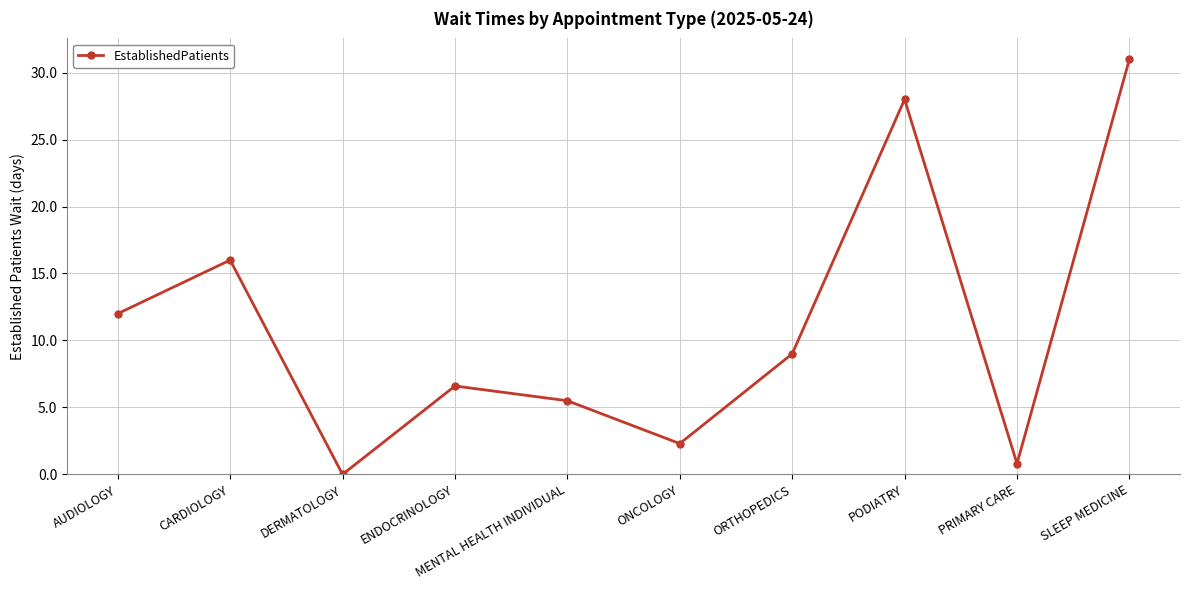

Reading left to right, transcribe all the data shown in this chart.

AUDIOLOGY=12.0	CARDIOLOGY=16.0	DERMATOLOGY=0.0	ENDOCRINOLOGY=6.6	MENTAL HEALTH INDIVIDUAL=5.5	ONCOLOGY=2.3	ORTHOPEDICS=9.0	PODIATRY=28.0	PRIMARY CARE=0.8	SLEEP MEDICINE=31.0